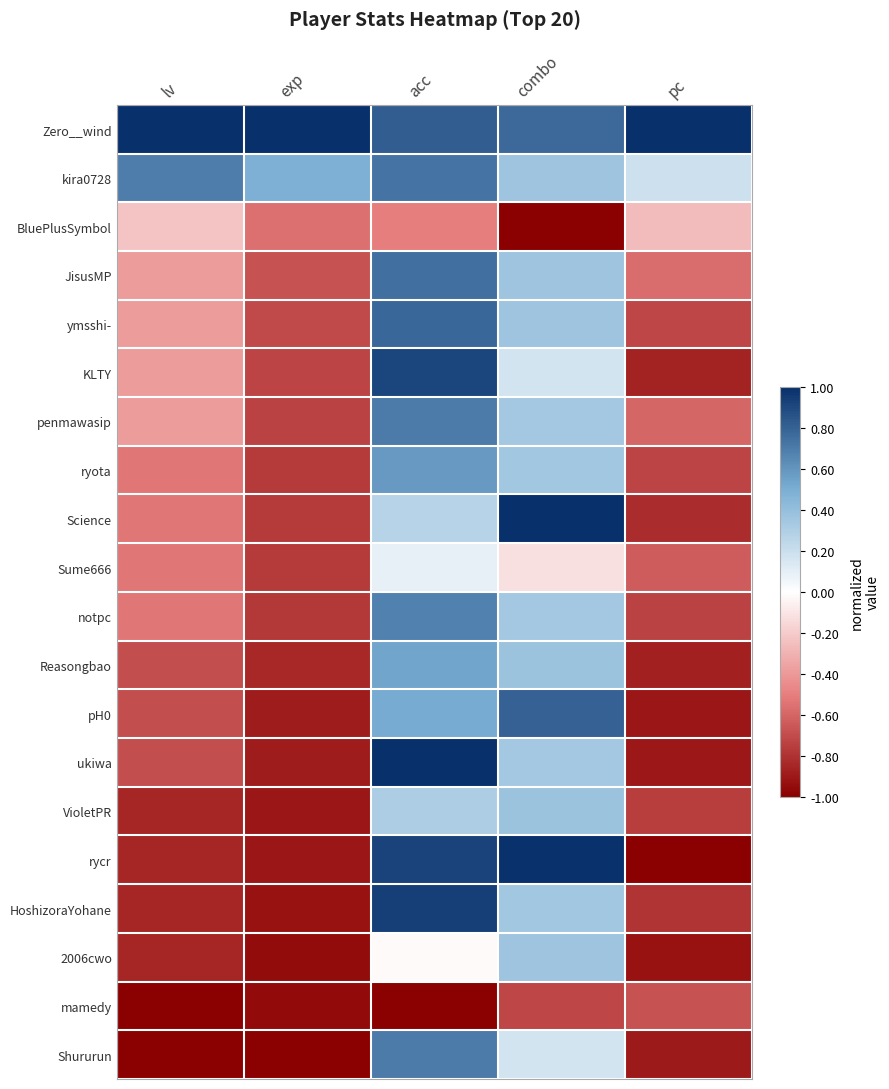

Reading left to right, extract all data points from this chart.

Zero__wind: lv=1.0	exp=1.0	acc=0.8	combo=0.8	pc=1.0
kira0728: lv=0.7	exp=0.5	acc=0.7	combo=0.4	pc=0.2
BluePlusSymbol: lv=-0.2	exp=-0.6	acc=-0.5	combo=-1.0	pc=-0.3
JisusMP: lv=-0.4	exp=-0.7	acc=0.7	combo=0.4	pc=-0.6
ymsshi-: lv=-0.4	exp=-0.7	acc=0.8	combo=0.4	pc=-0.7
KLTY: lv=-0.4	exp=-0.7	acc=0.9	combo=0.2	pc=-0.9
penmawasip: lv=-0.4	exp=-0.7	acc=0.7	combo=0.3	pc=-0.6
ryota: lv=-0.5	exp=-0.8	acc=0.6	combo=0.3	pc=-0.7
Science: lv=-0.5	exp=-0.8	acc=0.3	combo=1.0	pc=-0.8
Sume666: lv=-0.5	exp=-0.8	acc=0.1	combo=-0.1	pc=-0.6
notpc: lv=-0.5	exp=-0.8	acc=0.7	combo=0.3	pc=-0.7
Reasongbao: lv=-0.7	exp=-0.8	acc=0.5	combo=0.4	pc=-0.9
pH0: lv=-0.7	exp=-0.9	acc=0.5	combo=0.8	pc=-0.9
ukiwa: lv=-0.7	exp=-0.9	acc=1.0	combo=0.3	pc=-0.9
VioletPR: lv=-0.8	exp=-0.9	acc=0.3	combo=0.4	pc=-0.8
rycr: lv=-0.8	exp=-0.9	acc=0.9	combo=1.0	pc=-1.0
HoshizoraYohane: lv=-0.8	exp=-0.9	acc=0.9	combo=0.3	pc=-0.8
2006cwo: lv=-0.8	exp=-0.9	acc=-0.0	combo=0.4	pc=-0.9
mamedy: lv=-1.0	exp=-1.0	acc=-1.0	combo=-0.7	pc=-0.7
Shururun: lv=-1.0	exp=-1.0	acc=0.7	combo=0.2	pc=-0.9